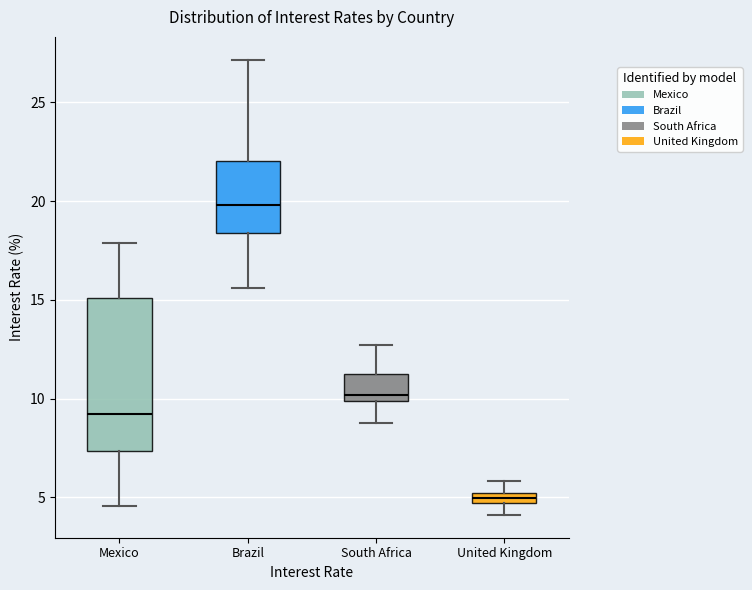

Comparing the boxes themselves (not the whiskers), which one is the tallest?

Mexico